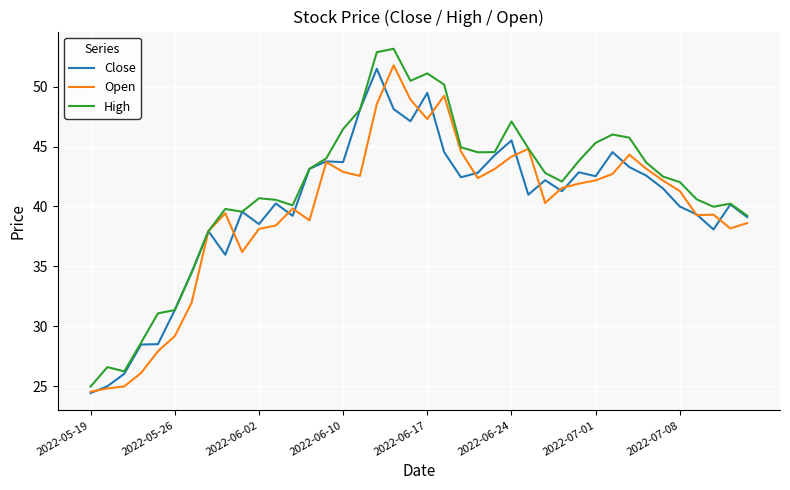

Is this an area chart (filled region under the line)?

No